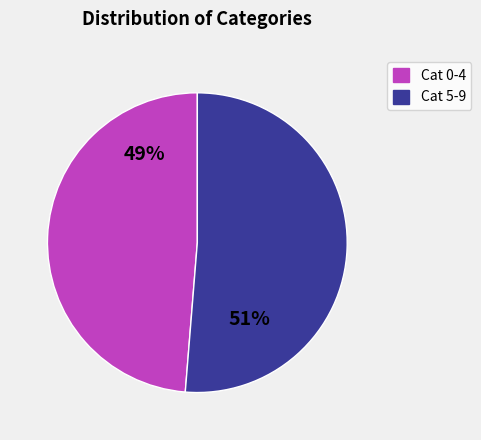

Is the sum of Cat 0-4 and Cat 5-9 greater than half?

Yes